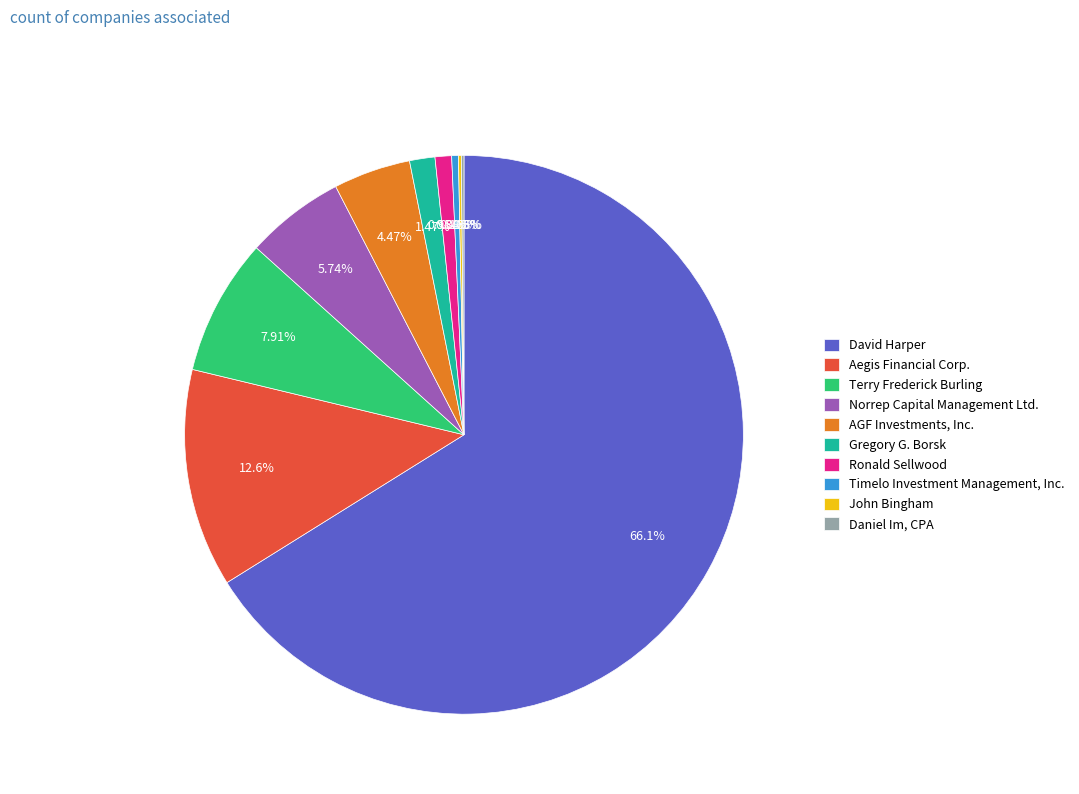

Does any single category account for the majority?

Yes